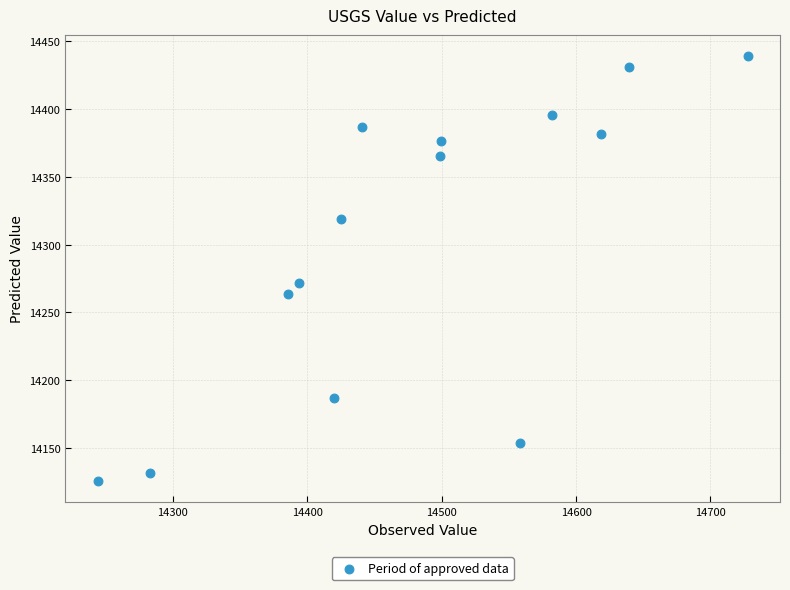

What Y value in the scatter plot is closest to 14282?

14271.9